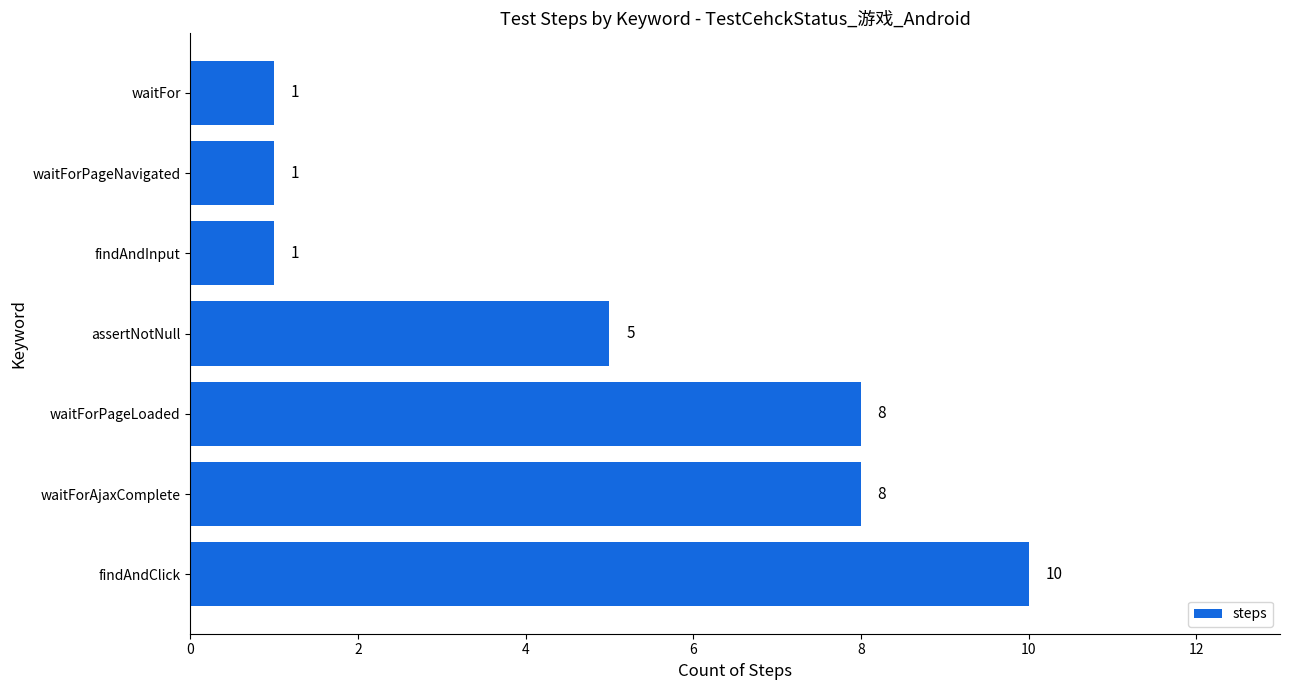

How many categories are shown in the chart?

7